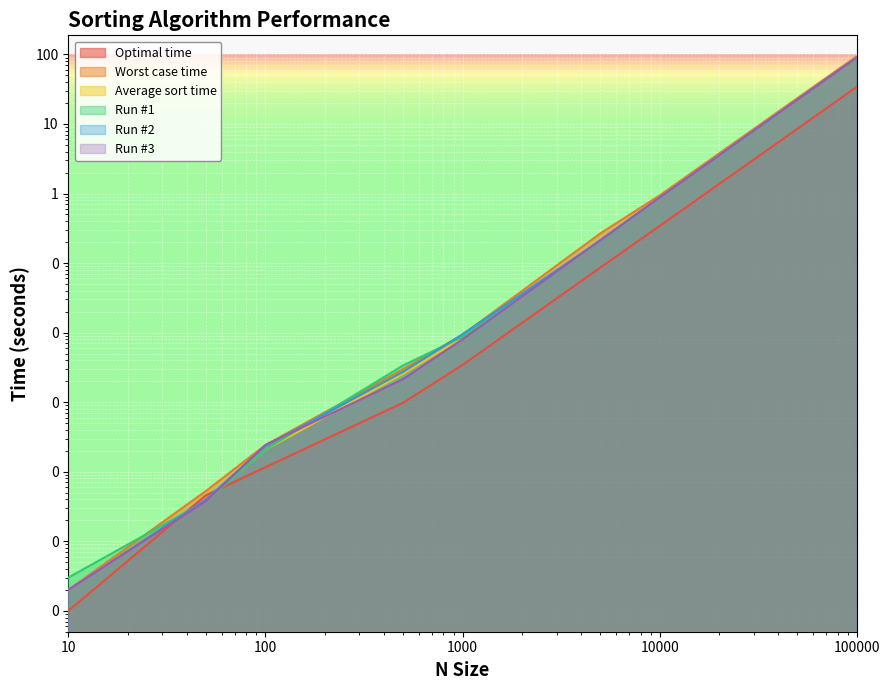

What is the value of the Run #2 point at the 9th from the left?

90.1